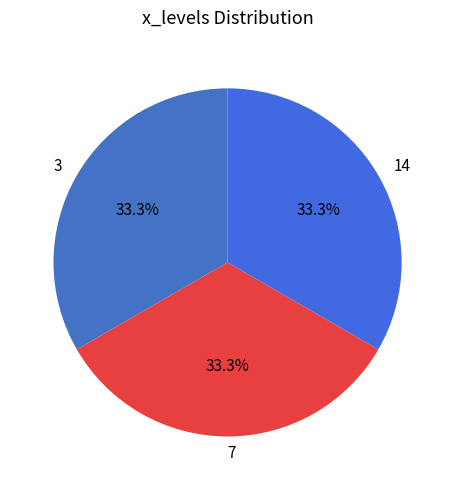

Approximately how many times larger is the value at 14 compared to 3?

1.0